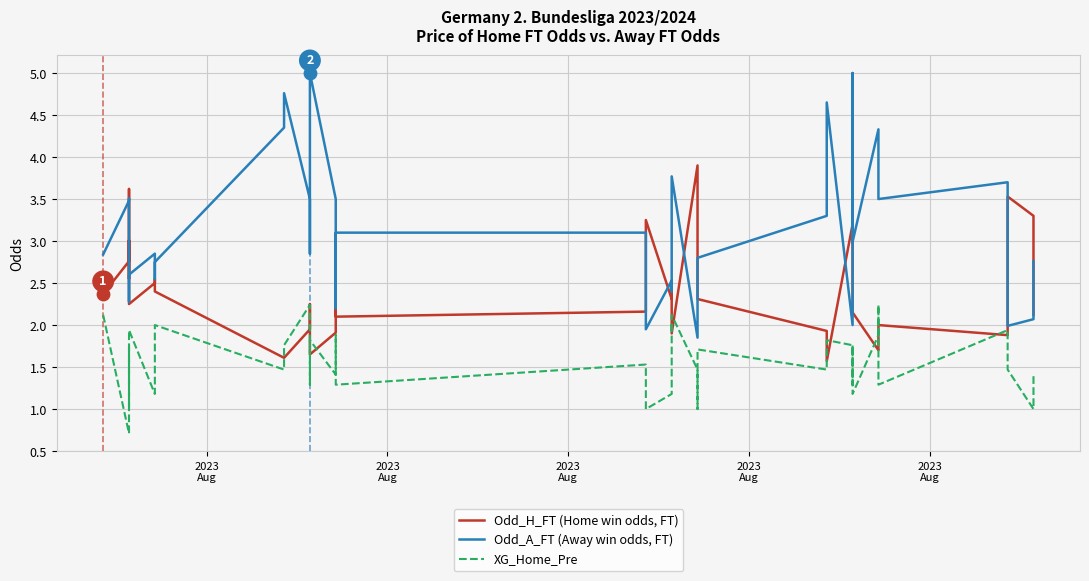

Is the value of XG_Home_Pre at 23 greater than the value of Odd_H_FT (Home win odds, FT) at 10?

Yes